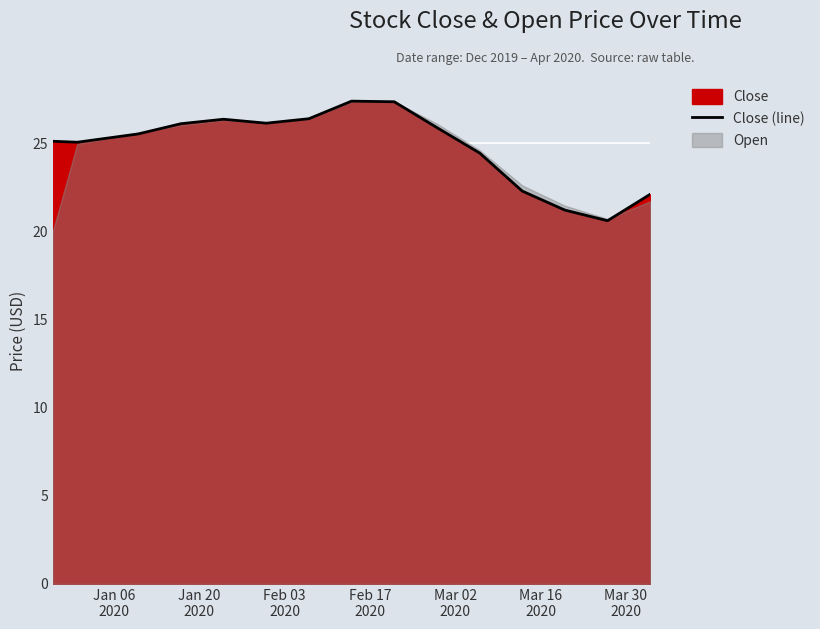

At which label does the data first exceed 25?

Jan 06
2020